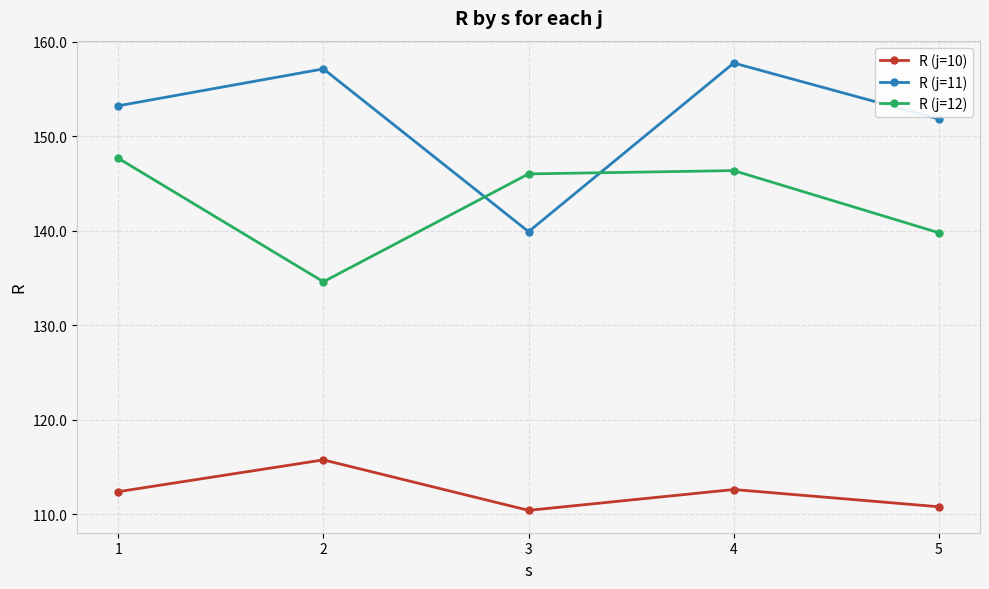

Reading left to right, extract all data points from this chart.

R (j=10): 1=112.4	2=115.7	3=110.4	4=112.6	5=110.8
R (j=11): 1=153.2	2=157.1	3=139.9	4=157.7	5=151.8
R (j=12): 1=147.7	2=134.6	3=146.0	4=146.3	5=139.8